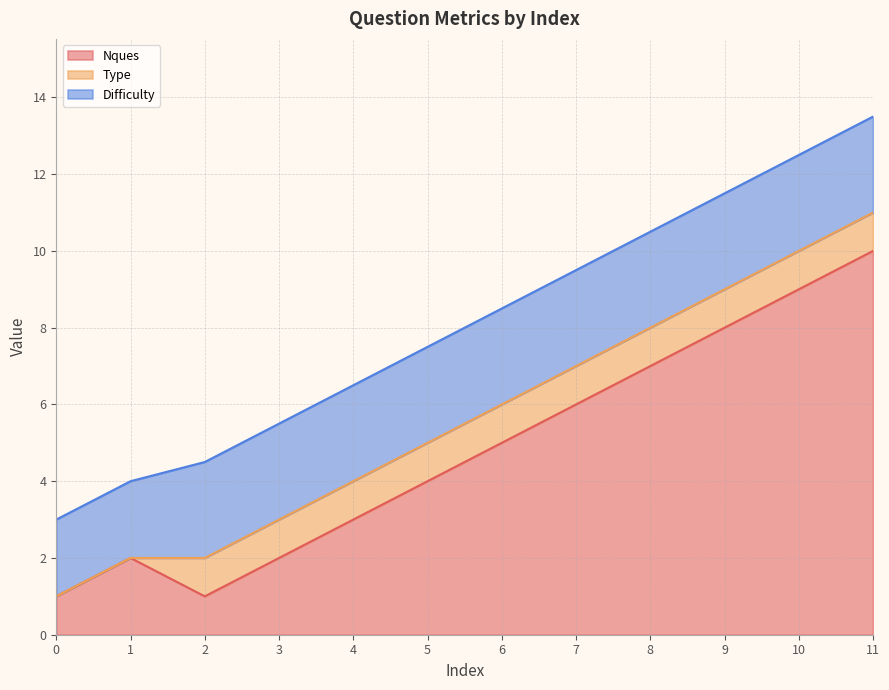

Reading left to right, list all the values displayed in this chart.

Nques: 1.0	2.0	1.0	2.0	3.0	4.0	5.0	6.0	7.0	8.0	9.0	10.0
Type: 0.0	0.0	1.0	1.0	1.0	1.0	1.0	1.0	1.0	1.0	1.0	1.0
Difficulty: 2.0	2.0	2.5	2.5	2.5	2.5	2.5	2.5	2.5	2.5	2.5	2.5